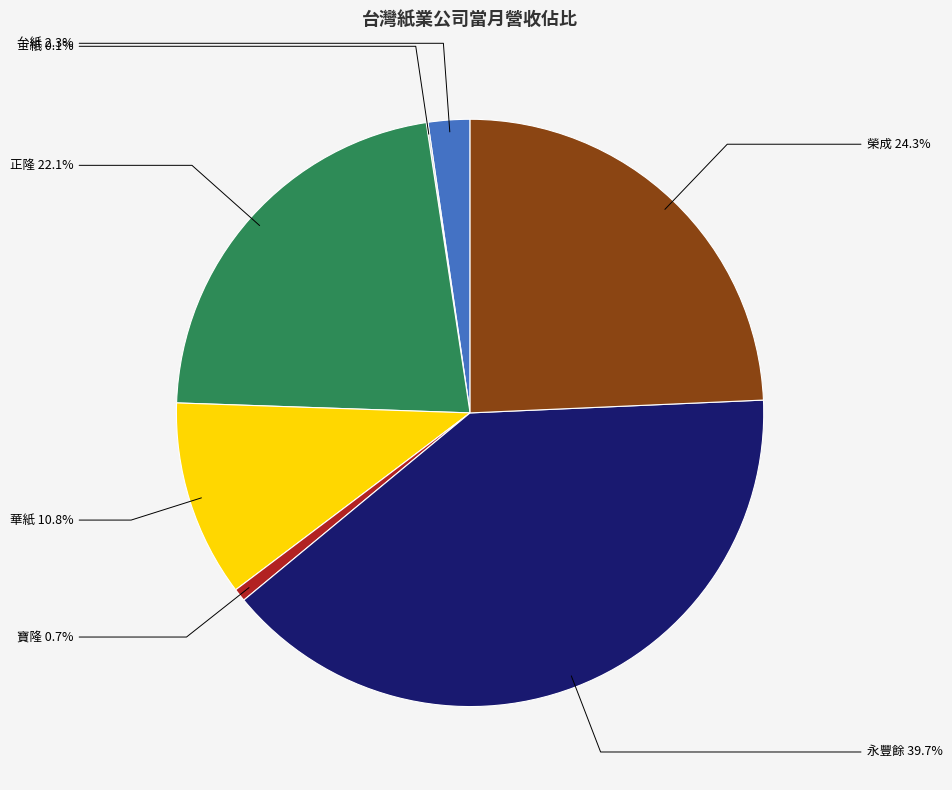

Is there a majority slice in this chart?

No